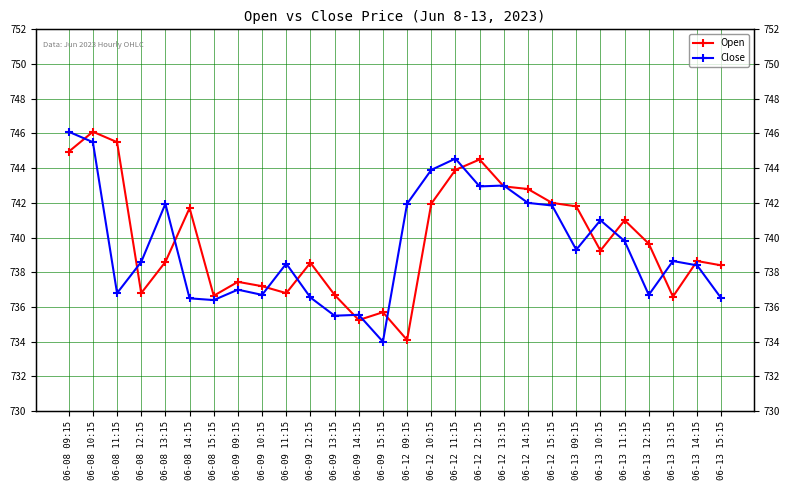

The value of Open at 06-09 10:15 is 737.2. True or false?

True